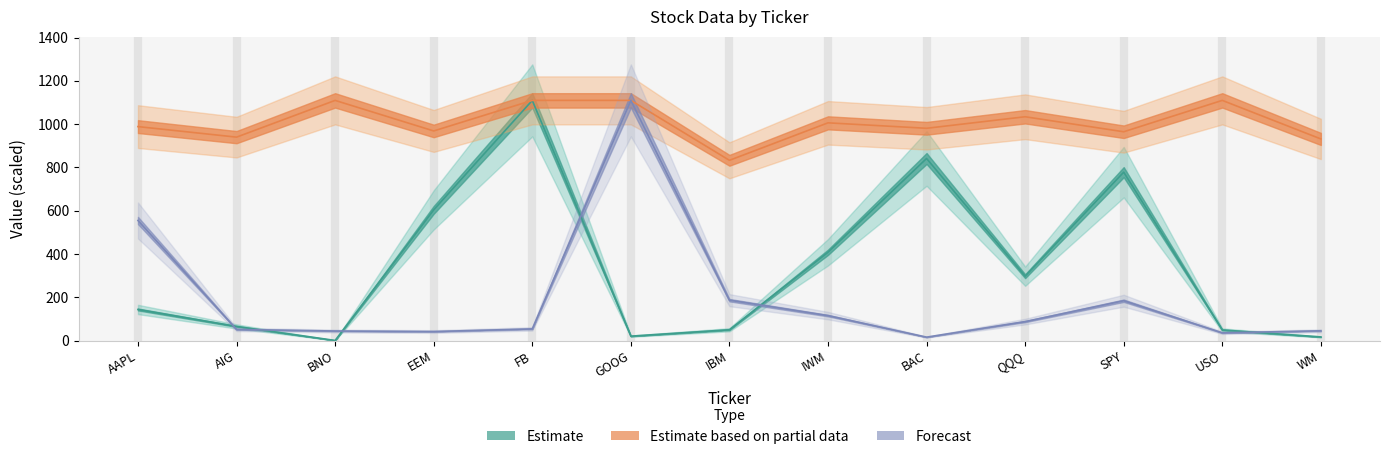

In Volume_M, how many points are higher than both neighbors (excluding endpoints)?

3